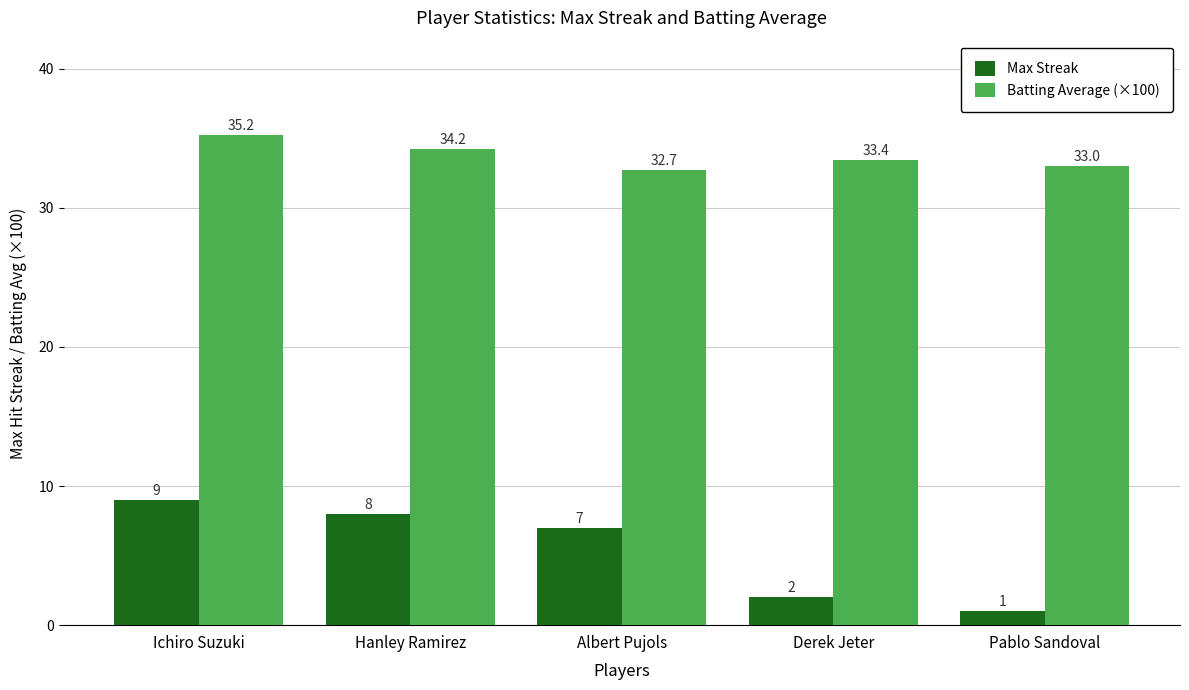

Between Derek Jeter and Pablo Sandoval, which series saw the biggest shift?

Max Streak